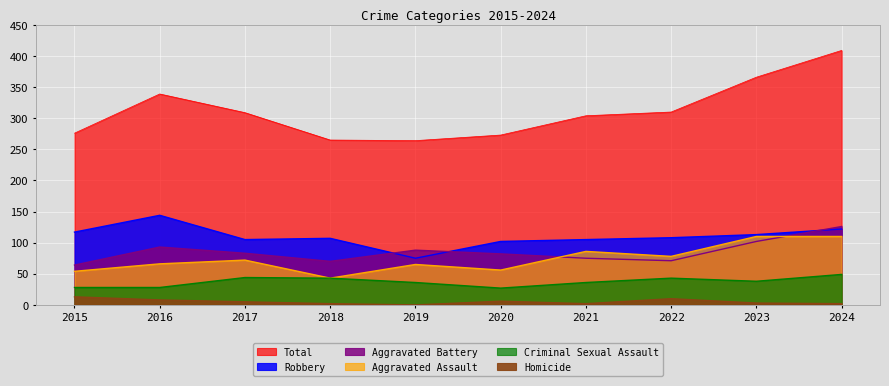

Which label corresponds to the largest value in the chart?

2024